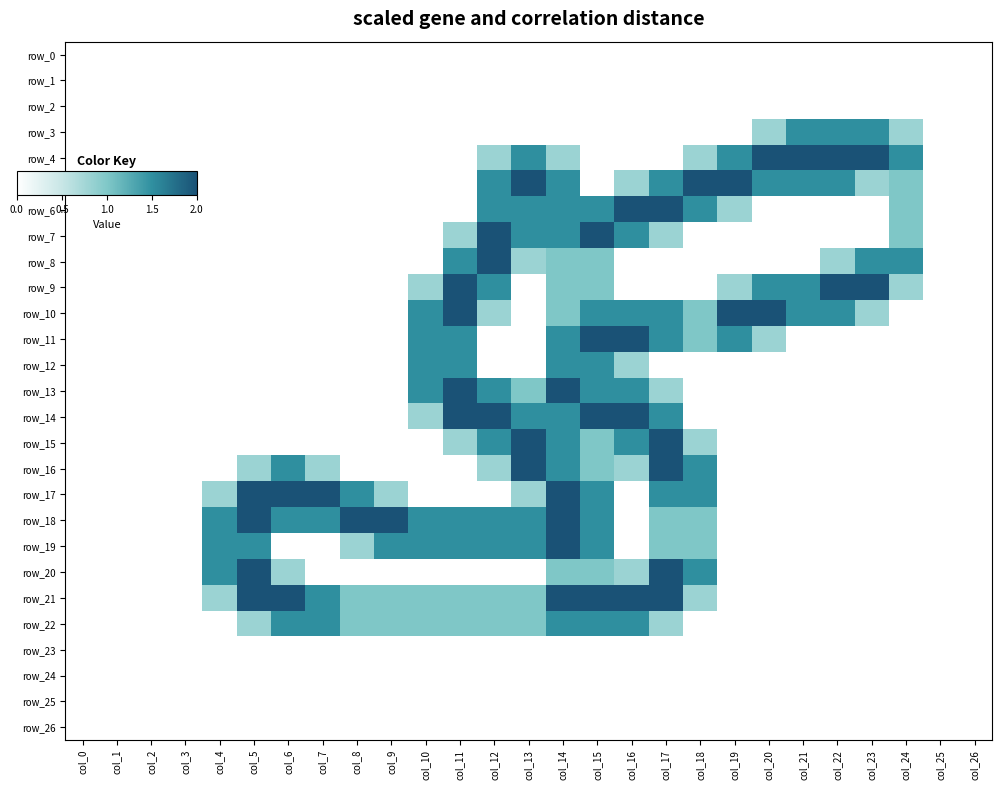

The row_23 series shows 0.0 at col_11. True or false?

True